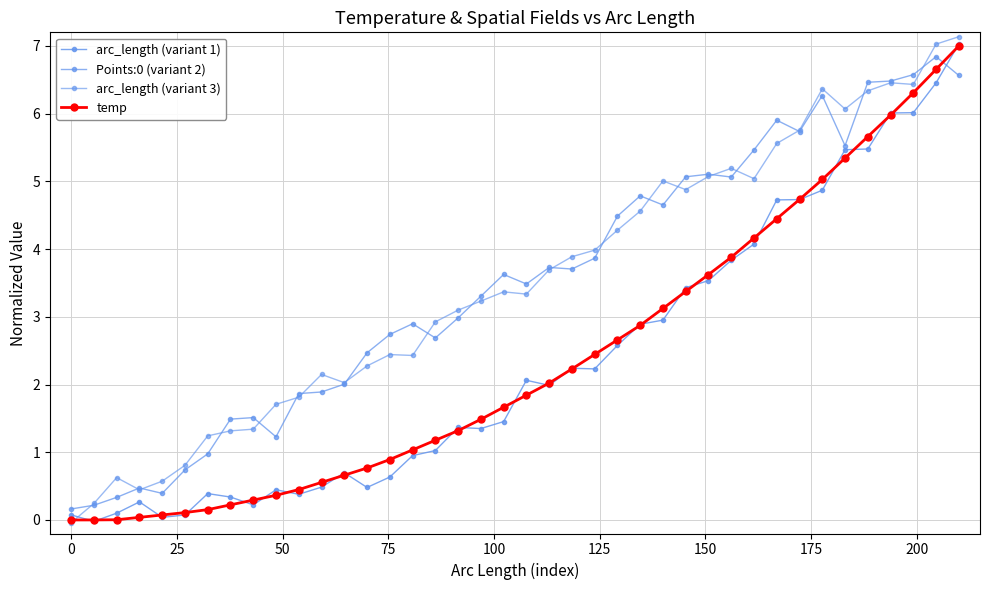

How many distinct data groups are displayed?

4